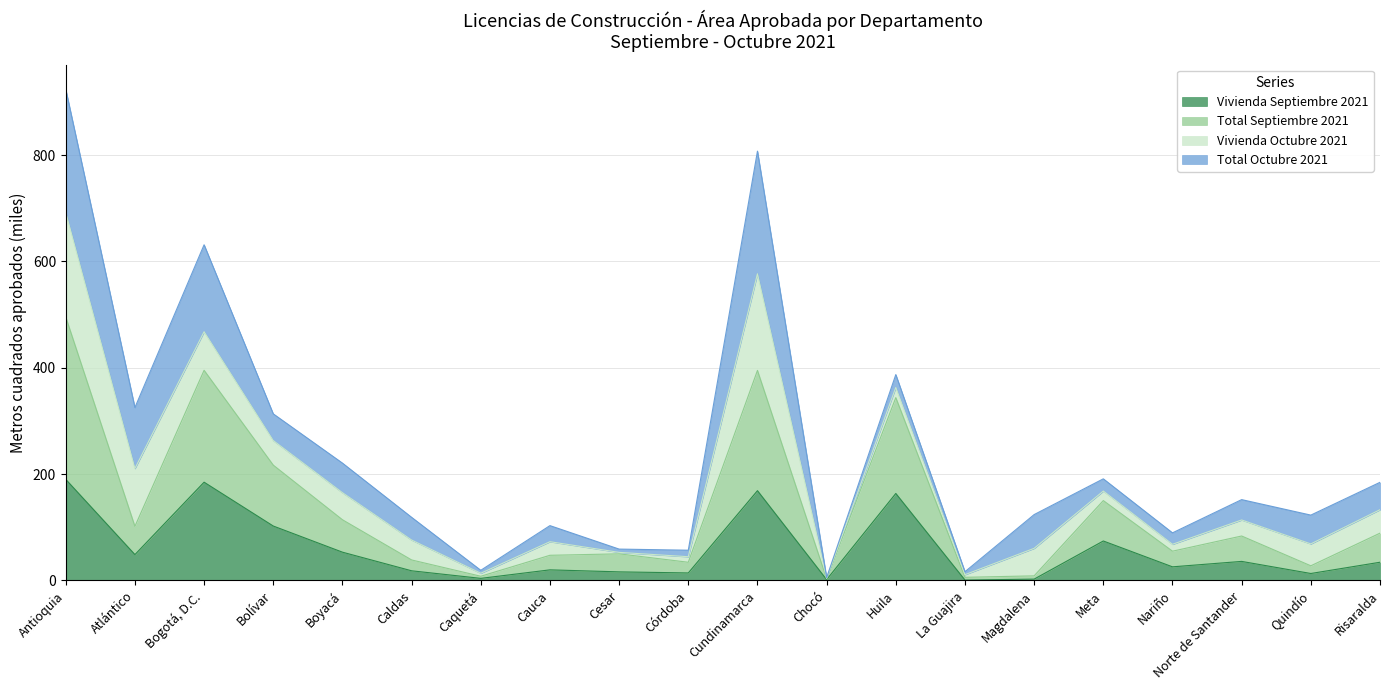

How many lines are shown in the chart?

4